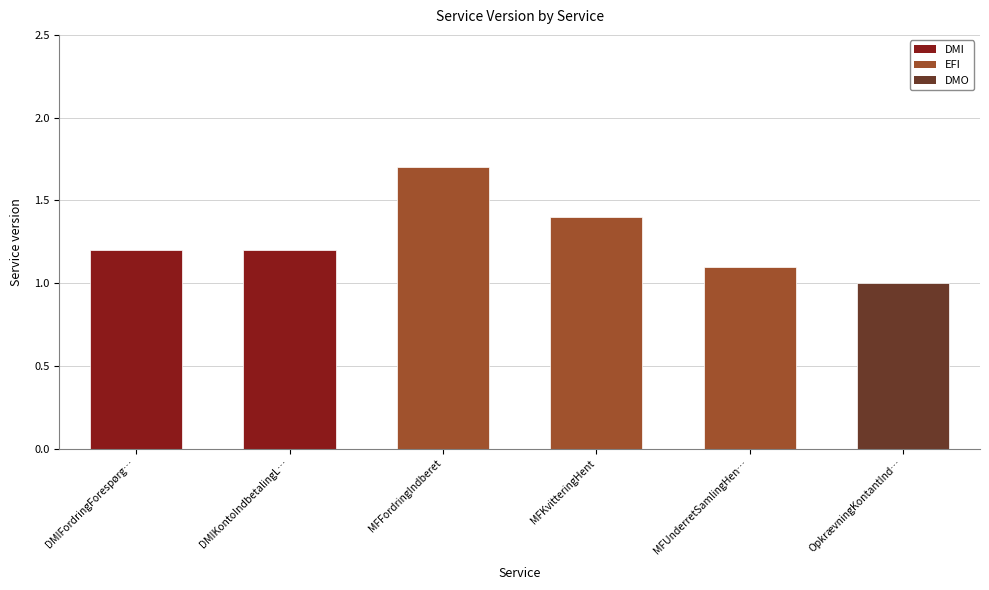

At which category does the chart reach its peak across all series?

MFFordringIndberet